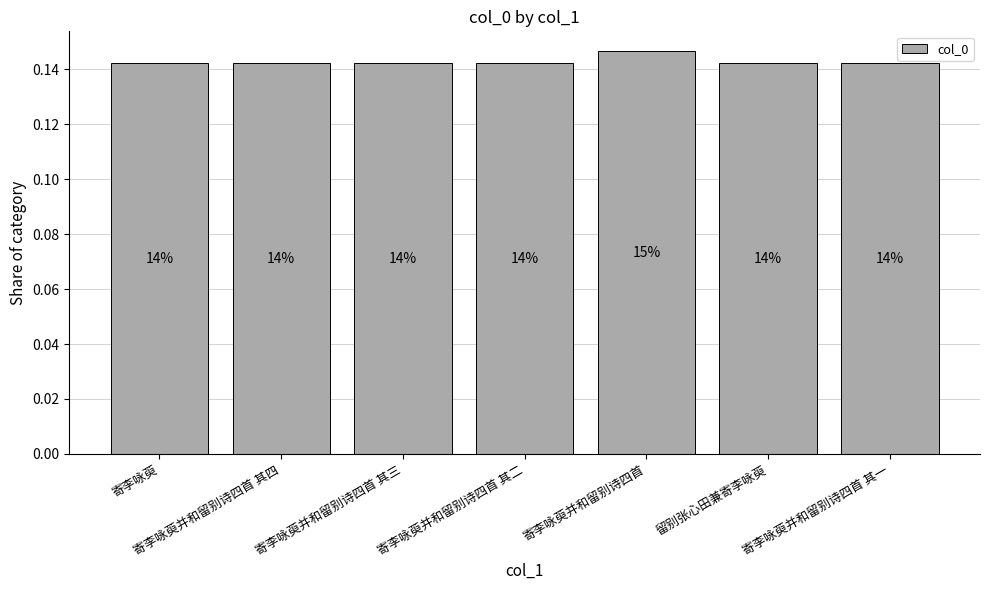

Reading left to right, extract all data points from this chart.

寄李咏萸=0.1	寄李咏萸并和留别诗四首 其四=0.1	寄李咏萸并和留别诗四首 其三=0.1	寄李咏萸并和留别诗四首 其二=0.1	寄李咏萸并和留别诗四首=0.1	留别张心田兼寄李咏萸=0.1	寄李咏萸并和留别诗四首 其一=0.1